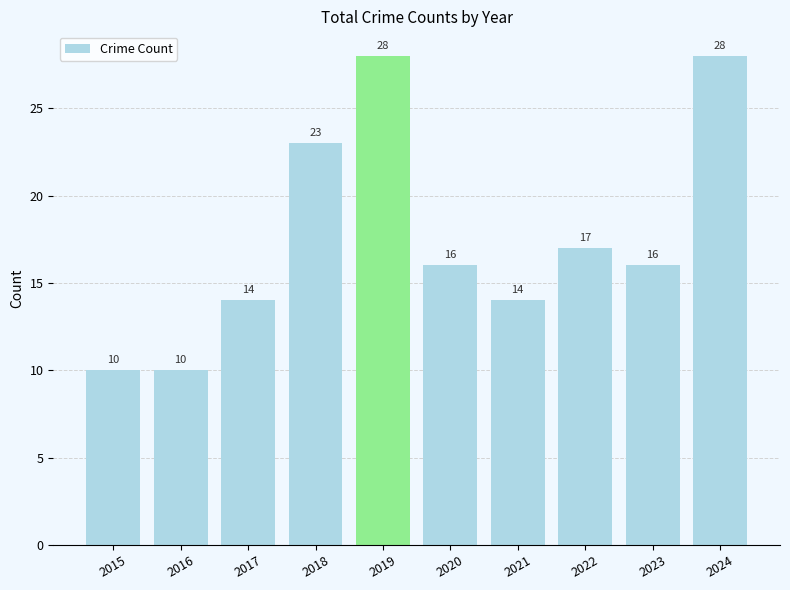

Reading left to right, what are all the values shown in this chart?

2015=10	2016=10	2017=14	2018=23	2019=28	2020=16	2021=14	2022=17	2023=16	2024=28